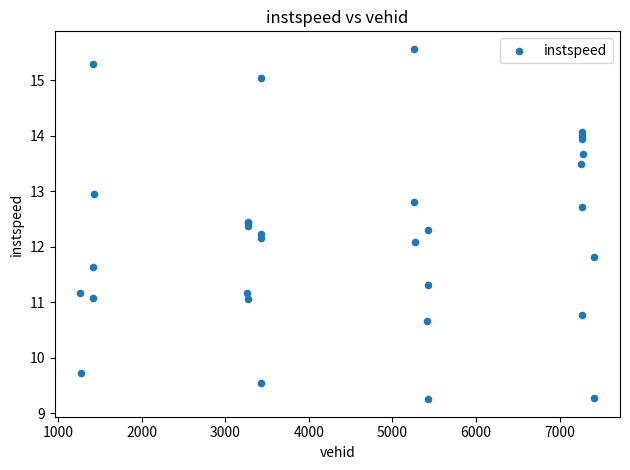

What Y value in the scatter plot is closest to 12?

12.1